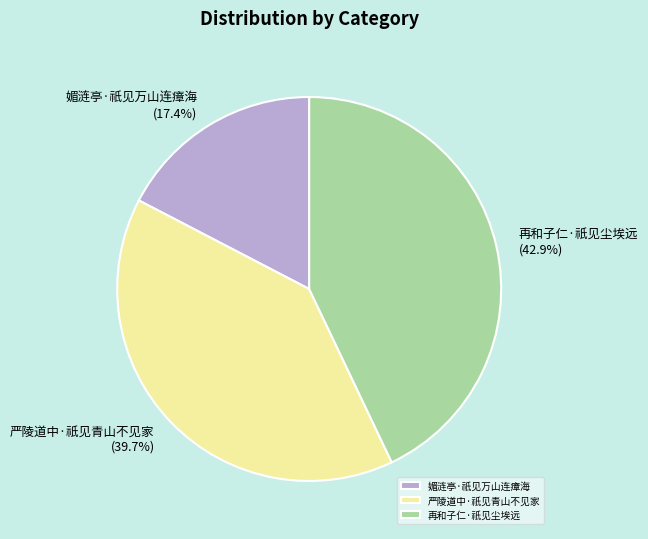

Rank the categories by value from lowest to highest.

媚涟亭·祇见万山连瘴海, 严陵道中·祇见青山不见家, 再和子仁·祇见尘埃远